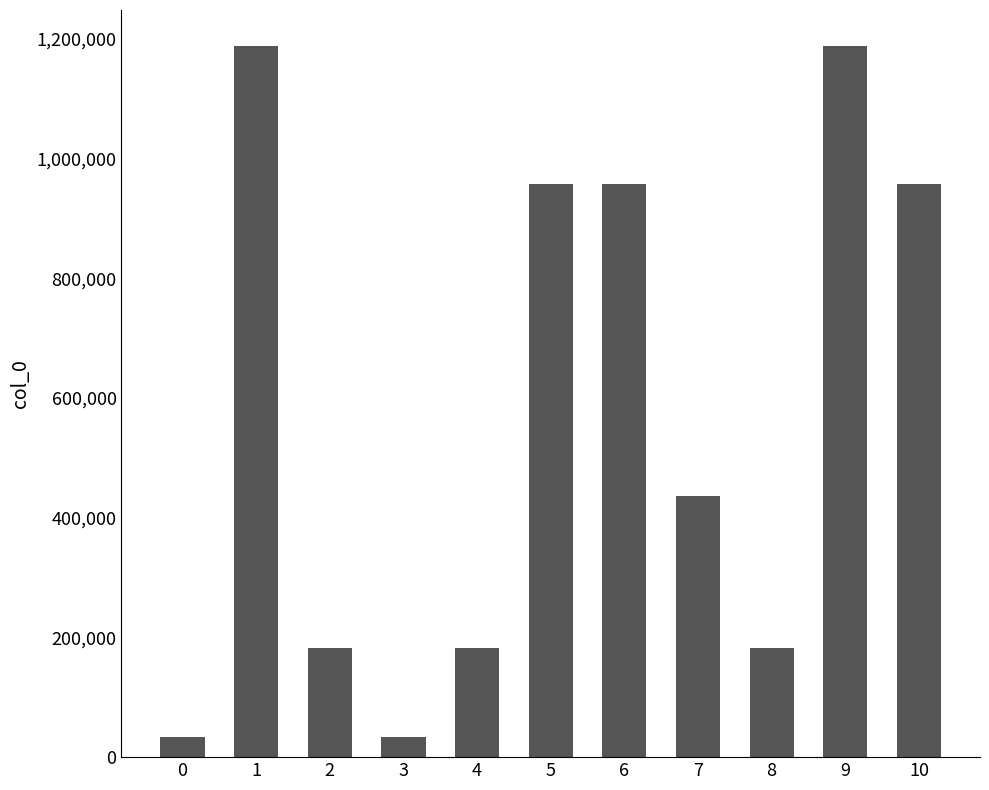

What is the value of the 4th bar from the left?

32876